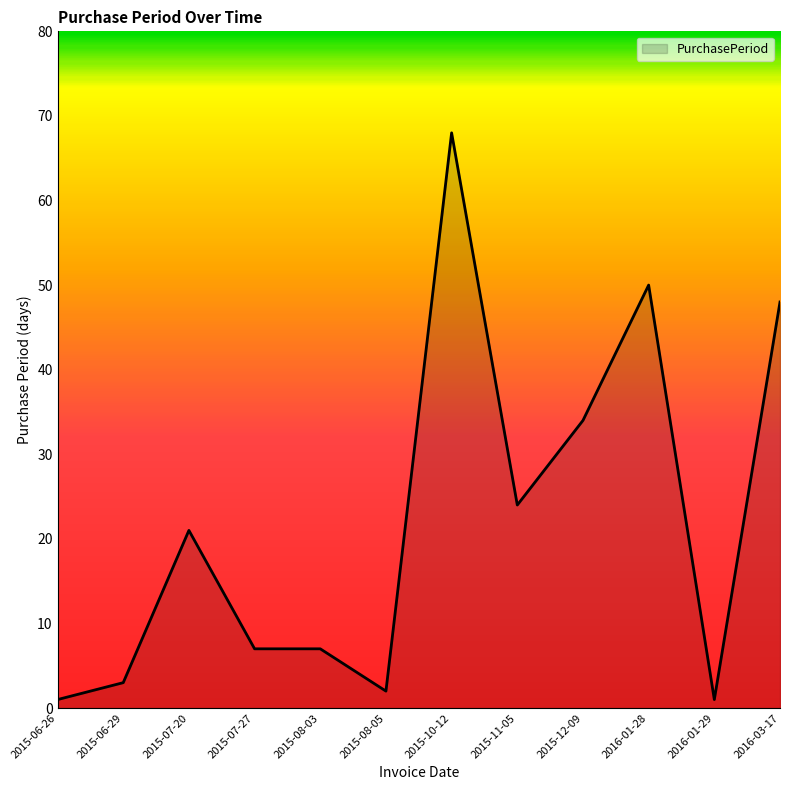

What is the approximate value at 2015-08-05?

2